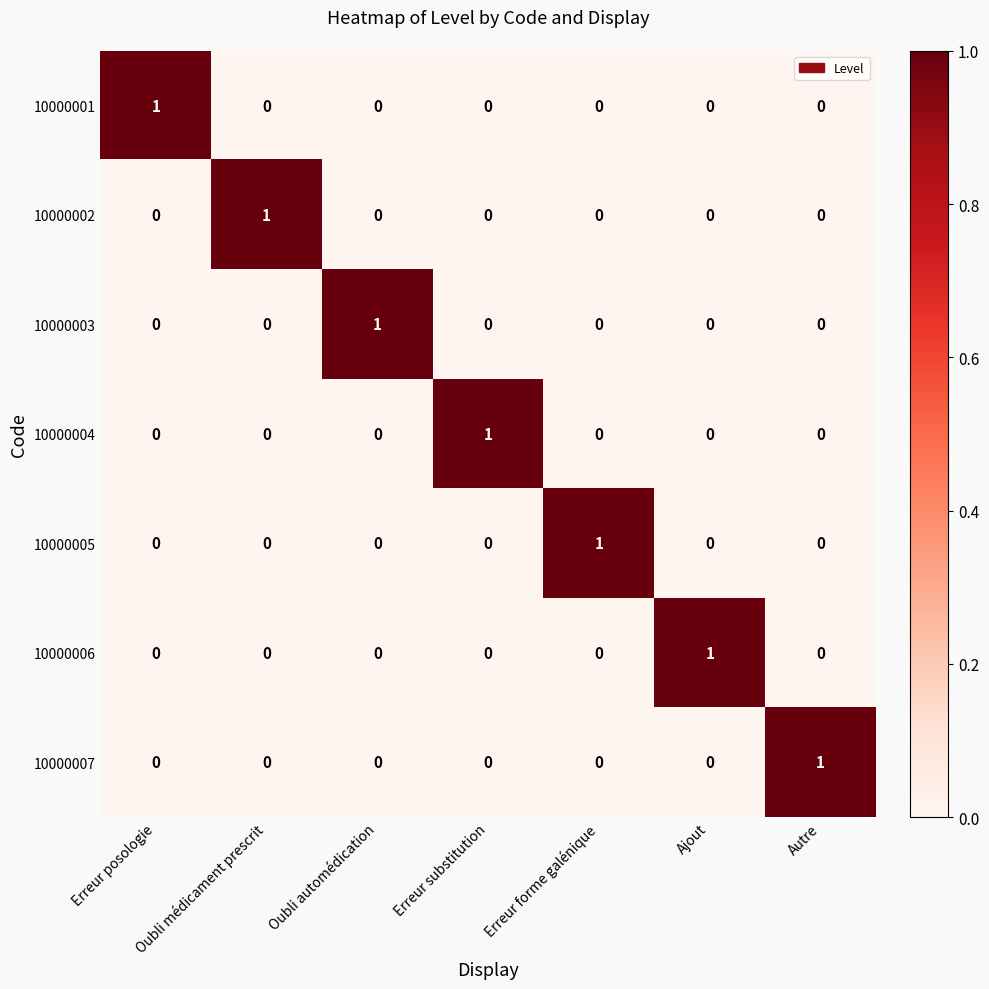

True or false: 10000006 has a value of 0 at Erreur forme galénique.

True